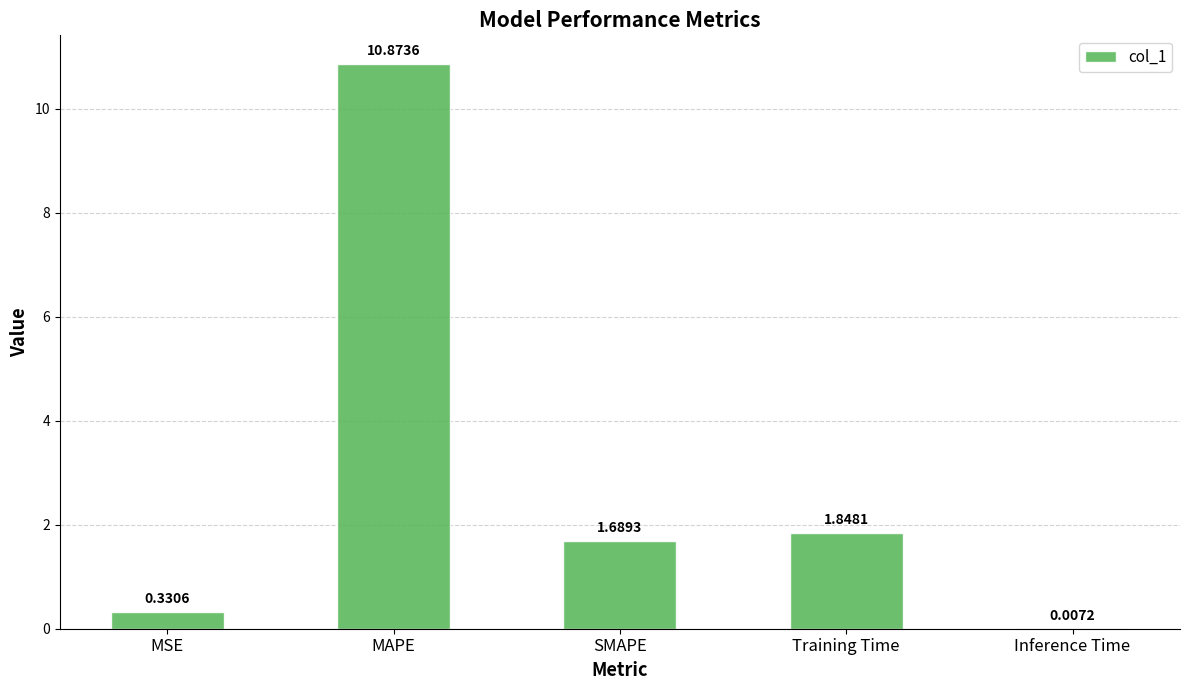

Count the number of categories in the chart.

5